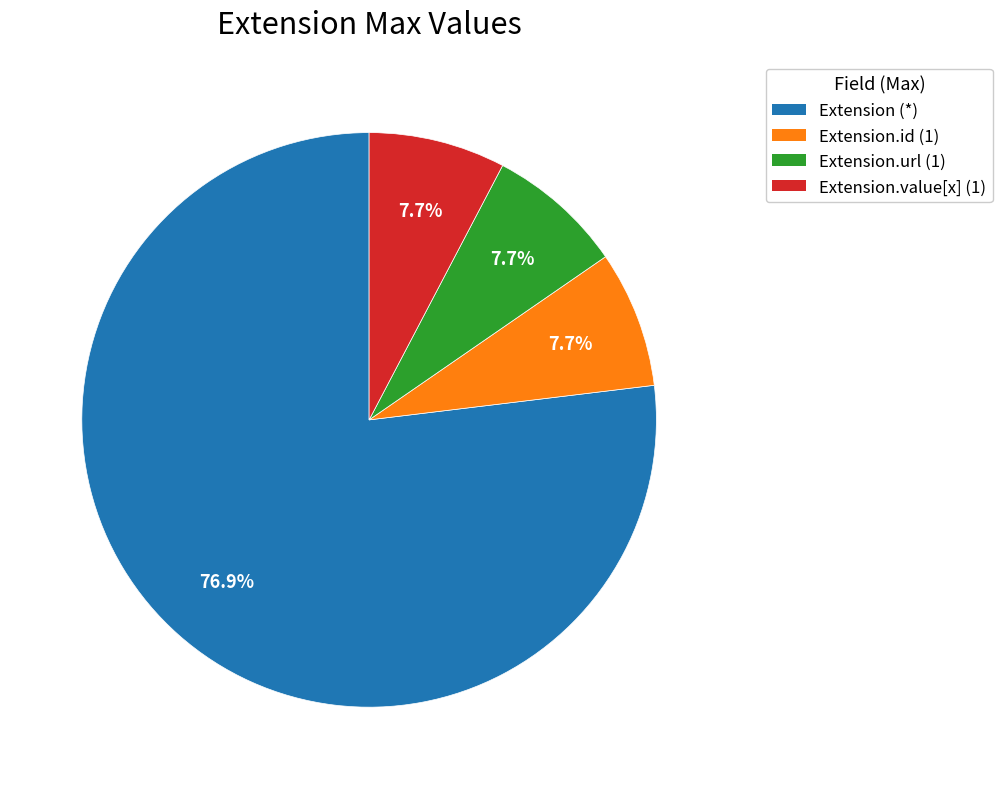

What percentage do Extension.url (1) and Extension.id (1) together represent?

15.4%